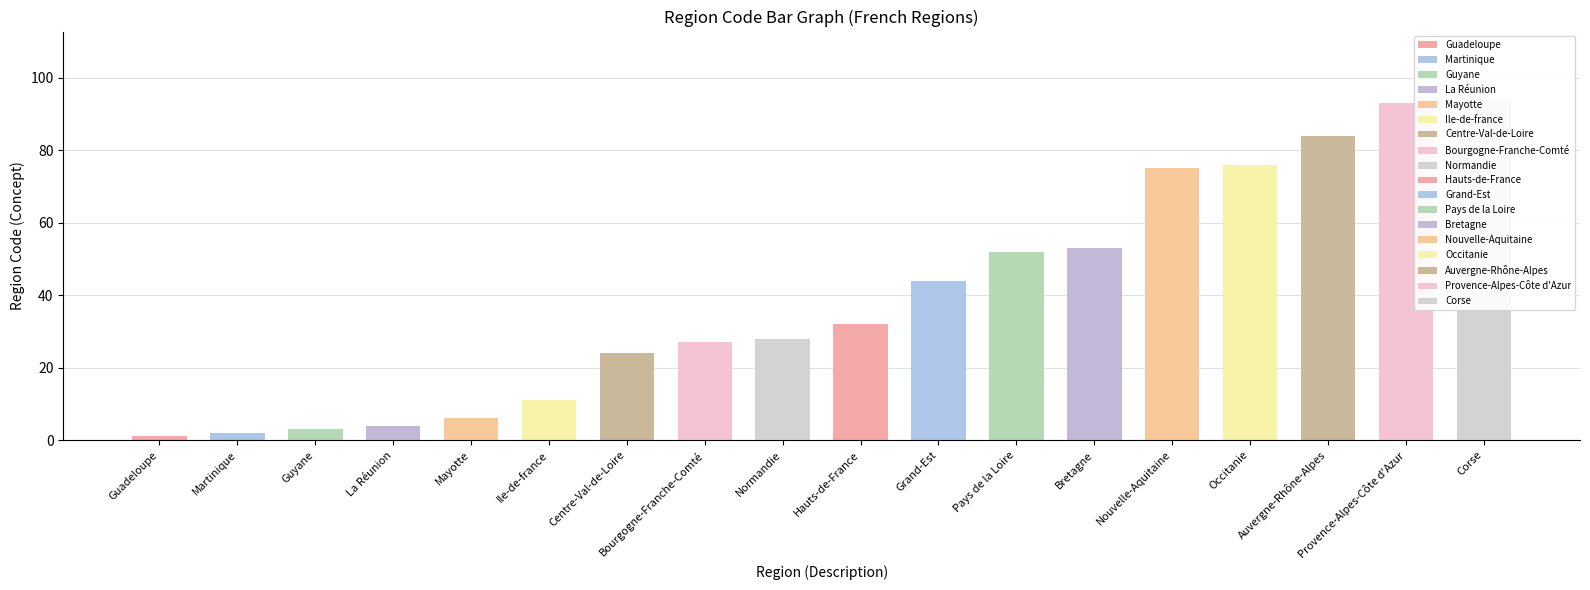

What is the sum of the values at Bretagne and Hauts-de-France?

85